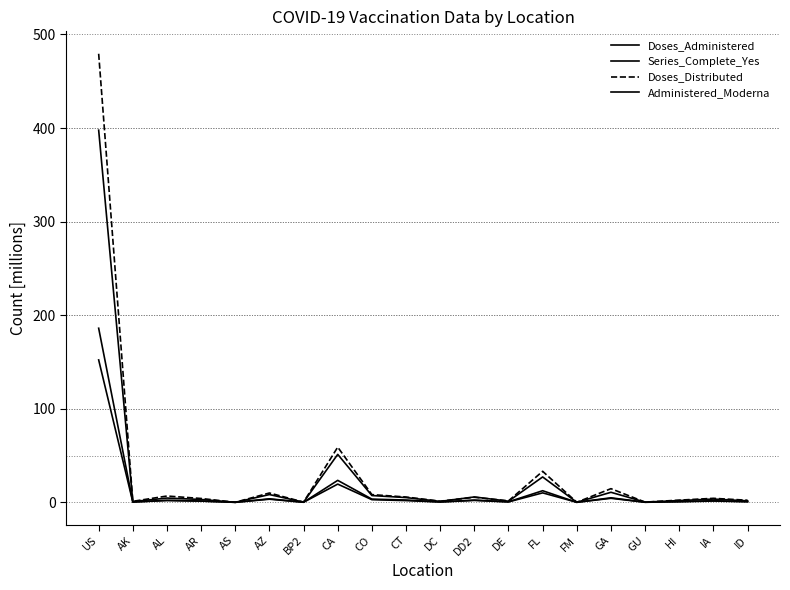

The value of Doses_Distributed at CO is 8.3. True or false?

True